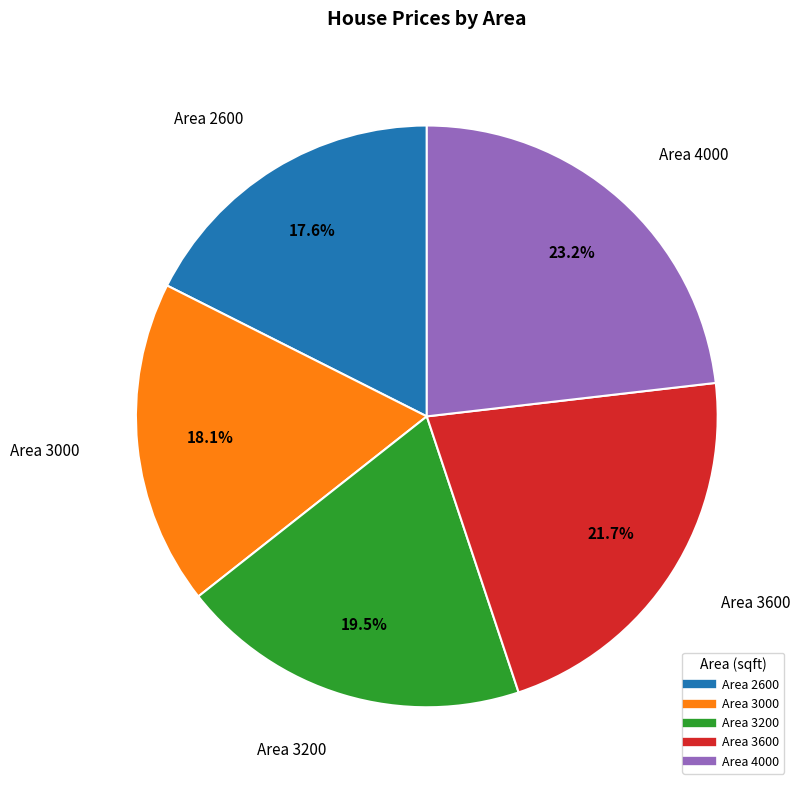

Is there any slice that represents more than half of the pie?

No